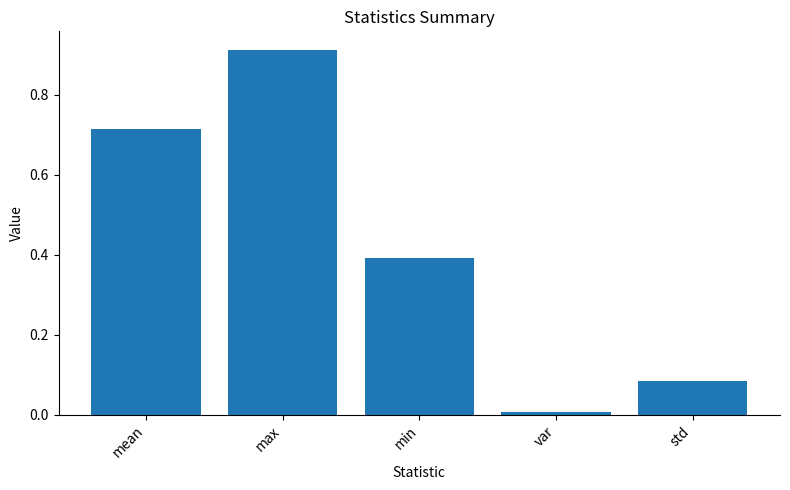

Which category has the lowest value across all series?

var